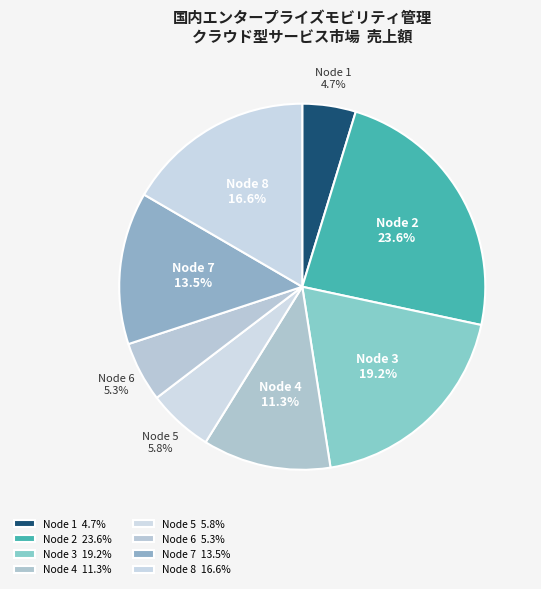

To the nearest percent, what is the average slice percentage?

12%